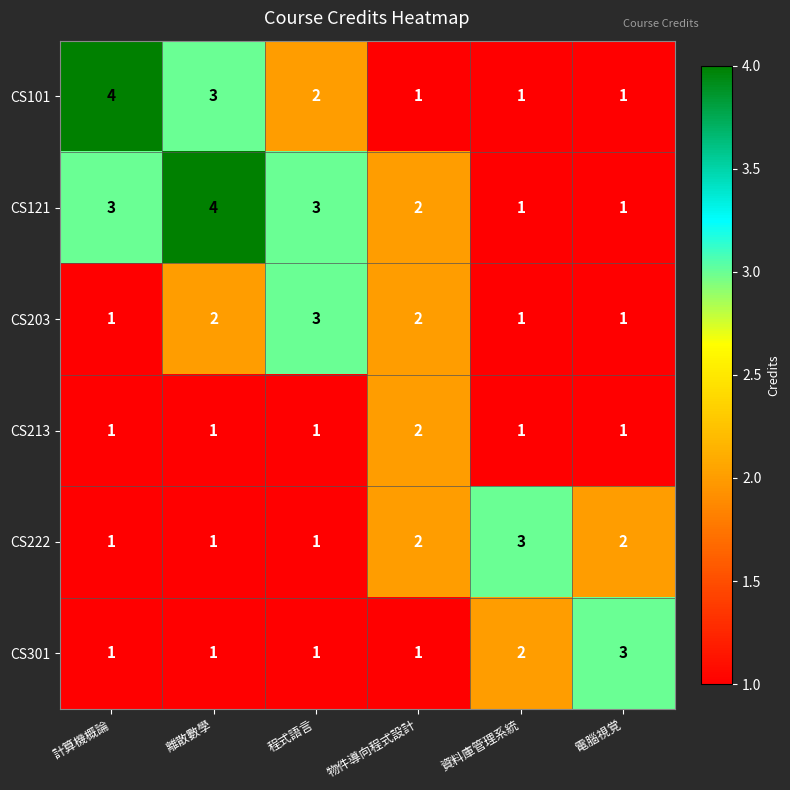

What is the spread (max minus min) of values at 計算機概論?

3